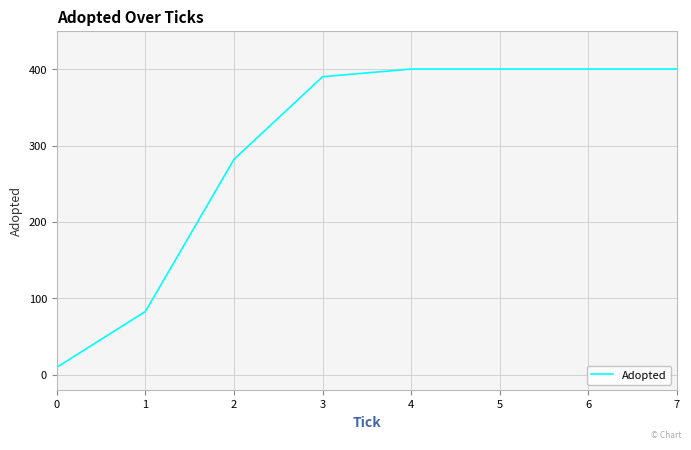

Between 5 and 2, which is larger?

5